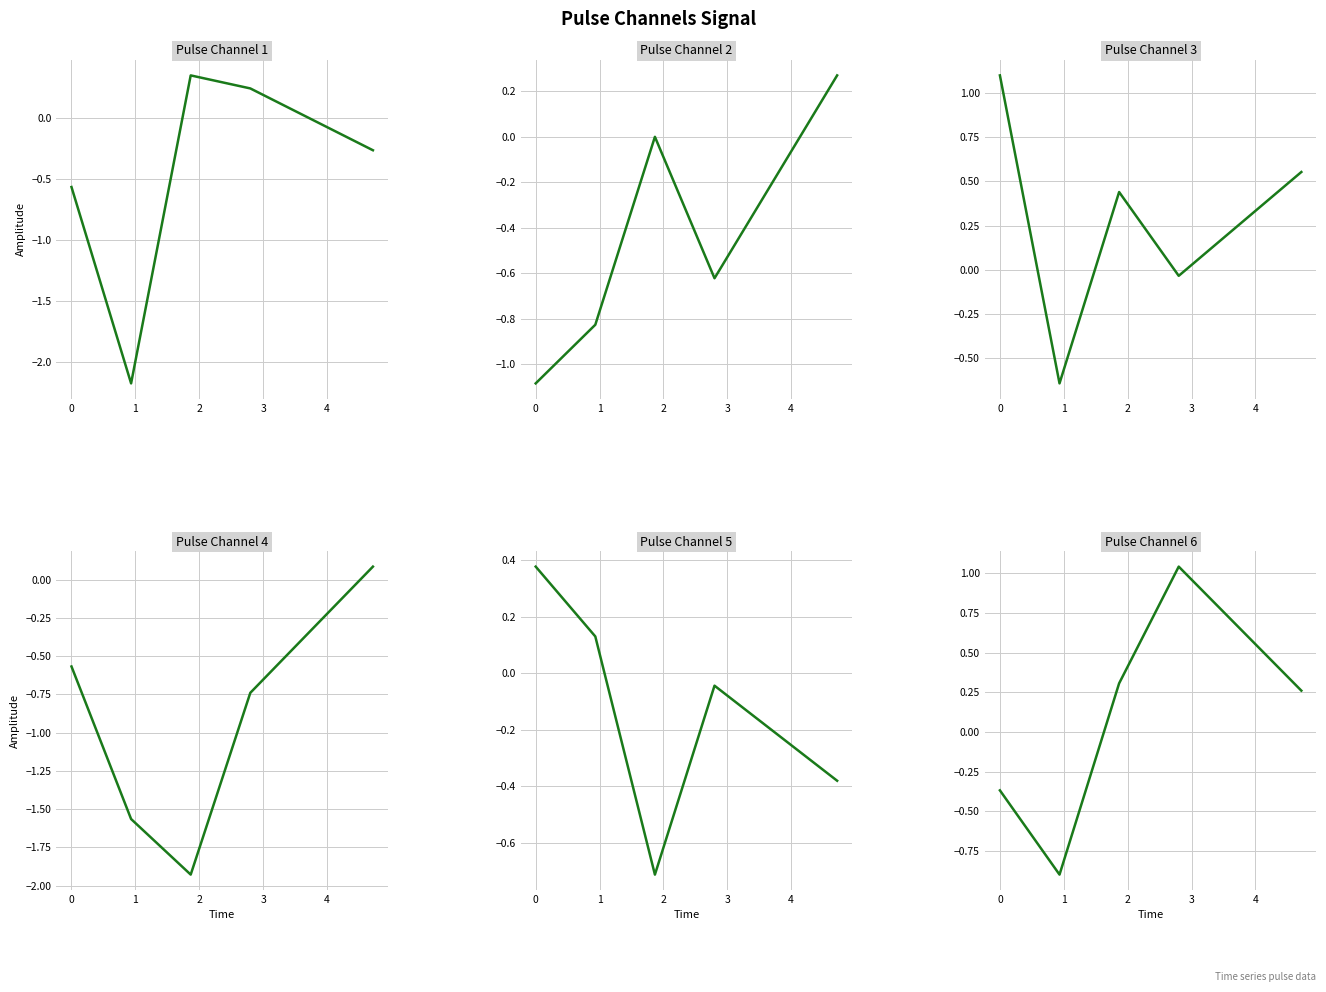

Is this an area chart (filled region under the line)?

No